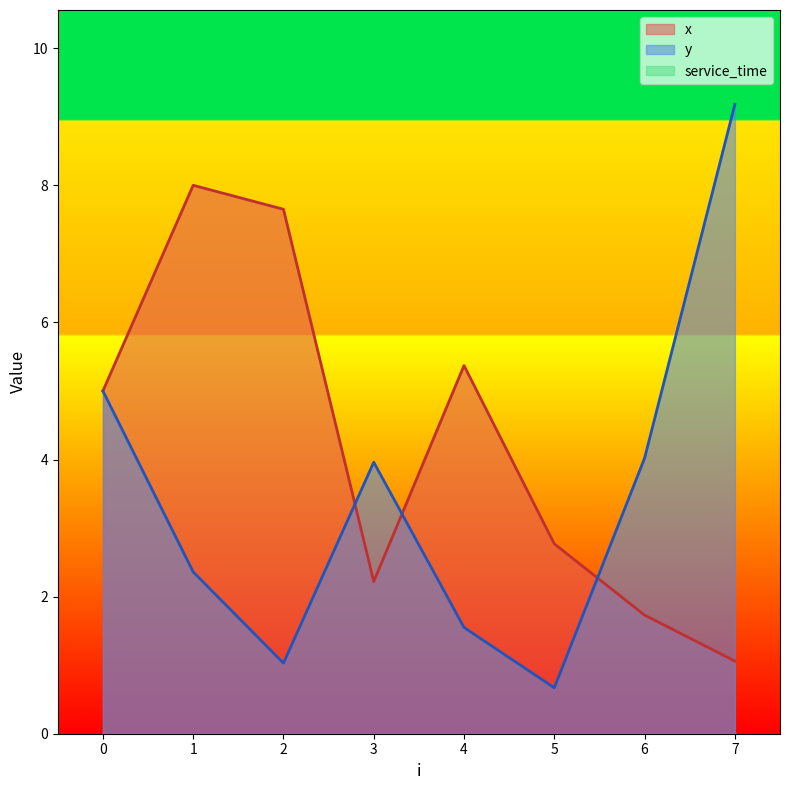

At which category does y reach its first local peak?

3